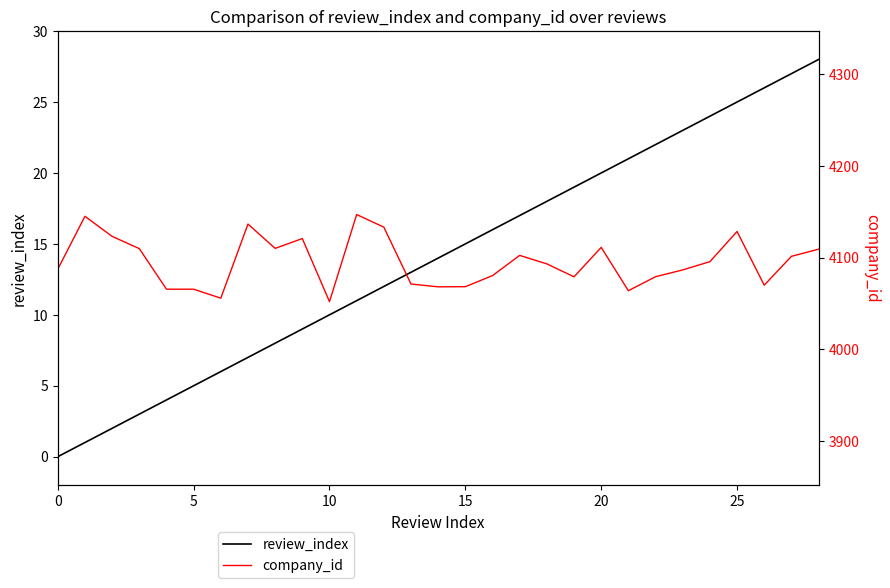

True or false: review_index and company_id cross at least once.

False